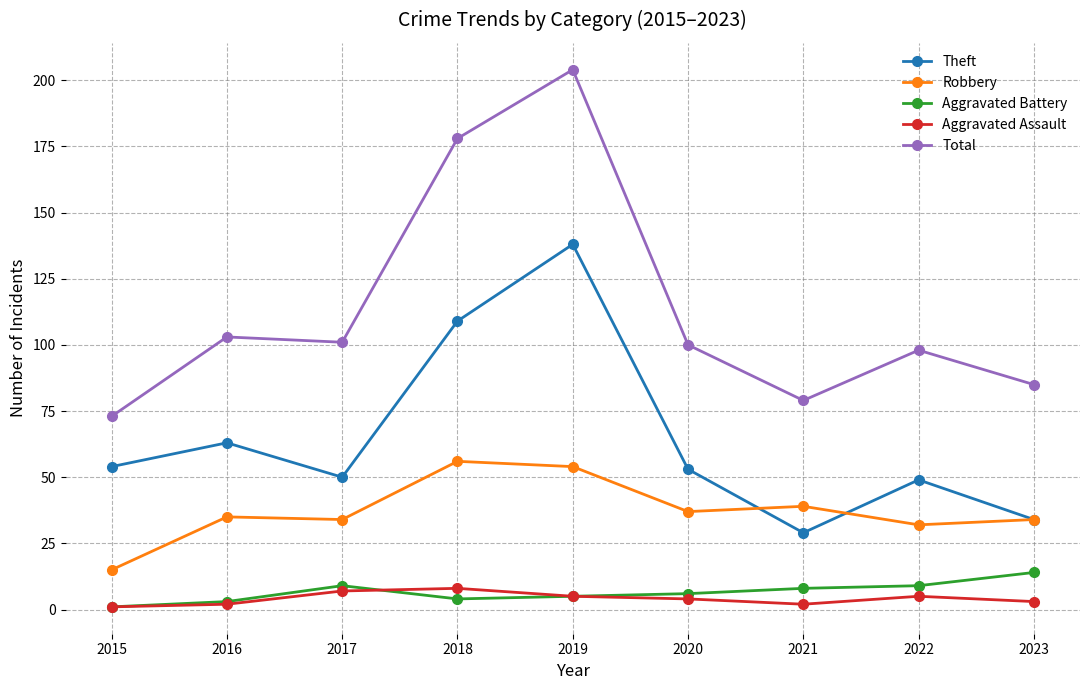

Reading right to left, list all the values displayed in this chart.

Theft: 2023=34	2022=49	2021=29	2020=53	2019=138	2018=109	2017=50	2016=63	2015=54
Robbery: 2023=34	2022=32	2021=39	2020=37	2019=54	2018=56	2017=34	2016=35	2015=15
Aggravated Battery: 2023=14	2022=9	2021=8	2020=6	2019=5	2018=4	2017=9	2016=3	2015=1
Aggravated Assault: 2023=3	2022=5	2021=2	2020=4	2019=5	2018=8	2017=7	2016=2	2015=1
Total: 2023=85	2022=98	2021=79	2020=100	2019=204	2018=178	2017=101	2016=103	2015=73